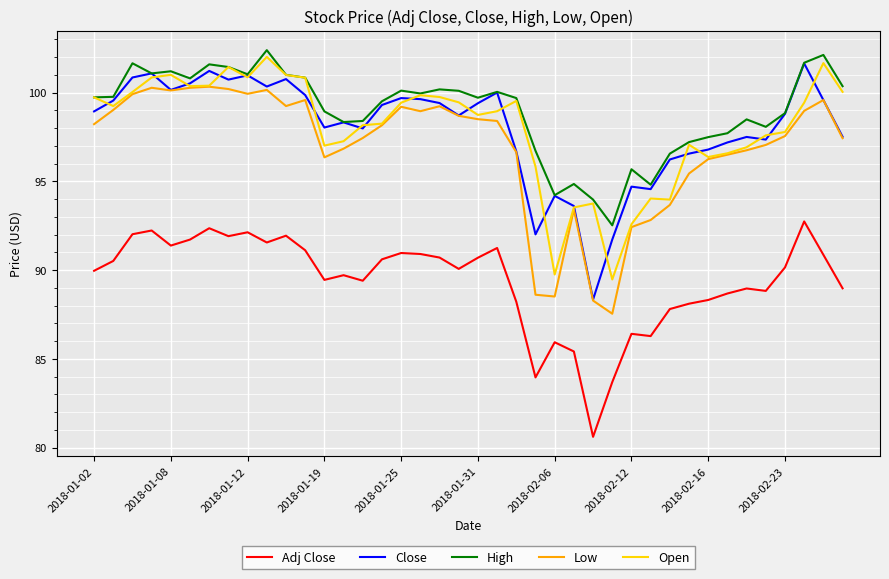

Which series has the widest spread of values?

Close